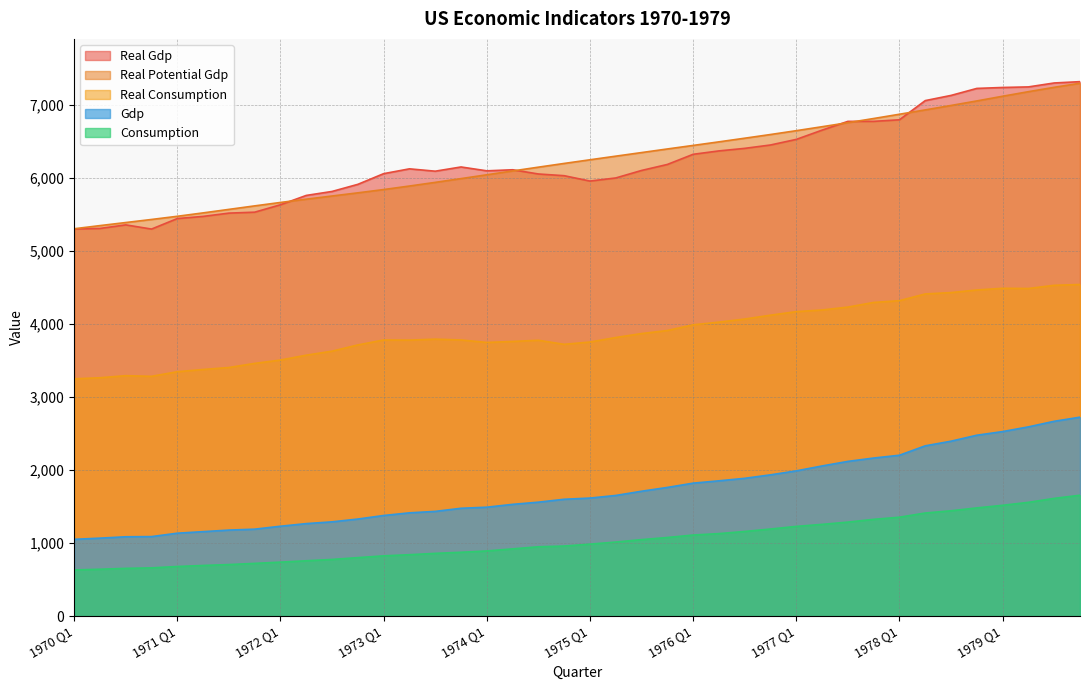

Which series has the largest total across all categories?

real_potential_gdp